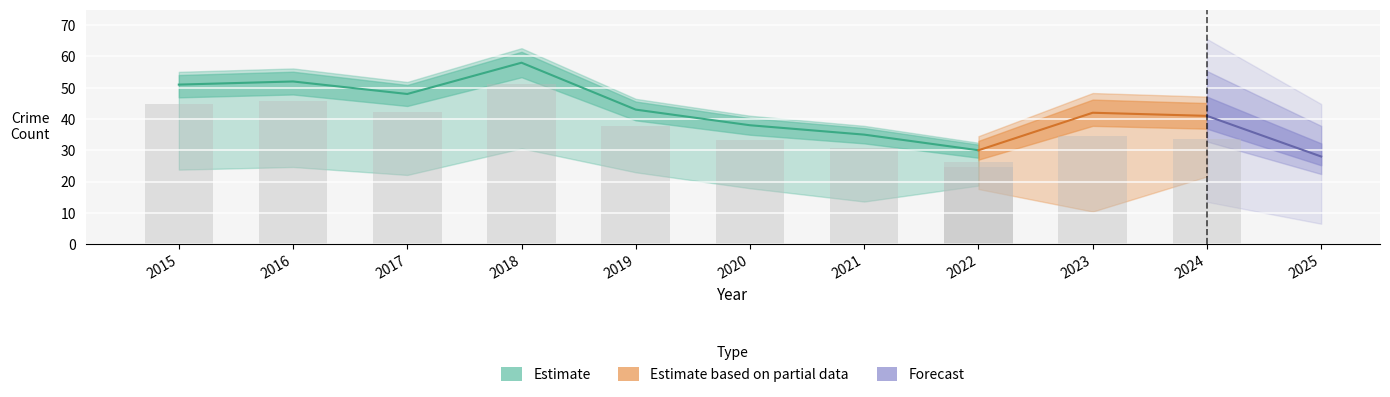

What is the difference between the second highest and minimum values in the Total series?

24